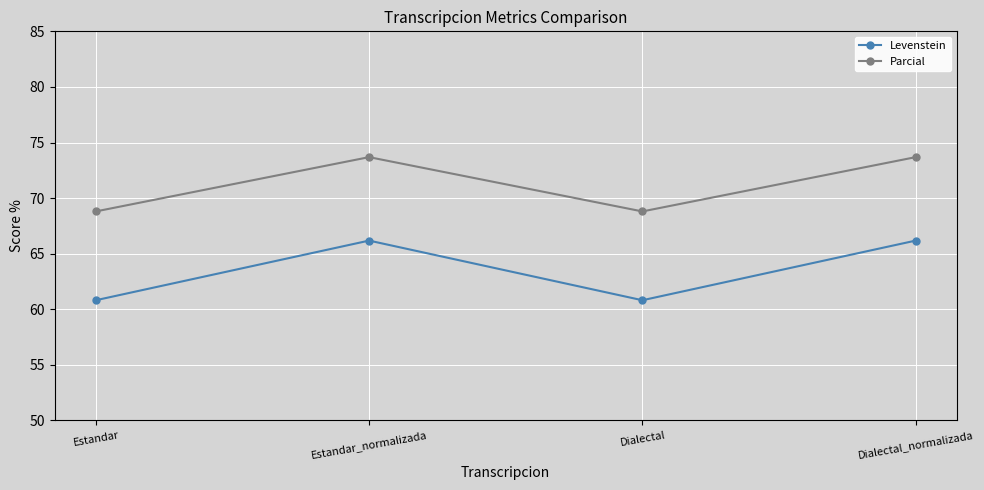

How many values in the Levenstein series exceed 66?

2